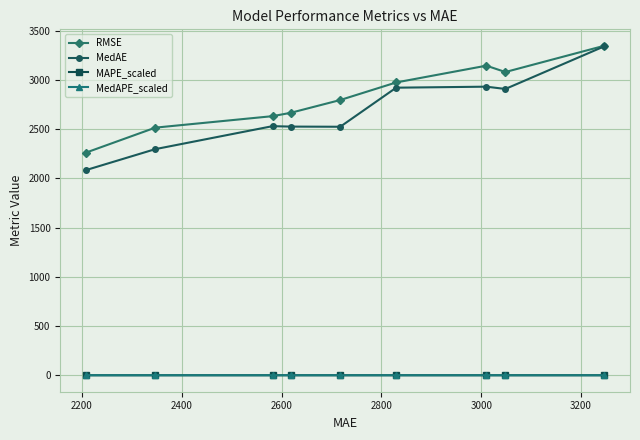

Which series has the largest total across all categories?

RMSE